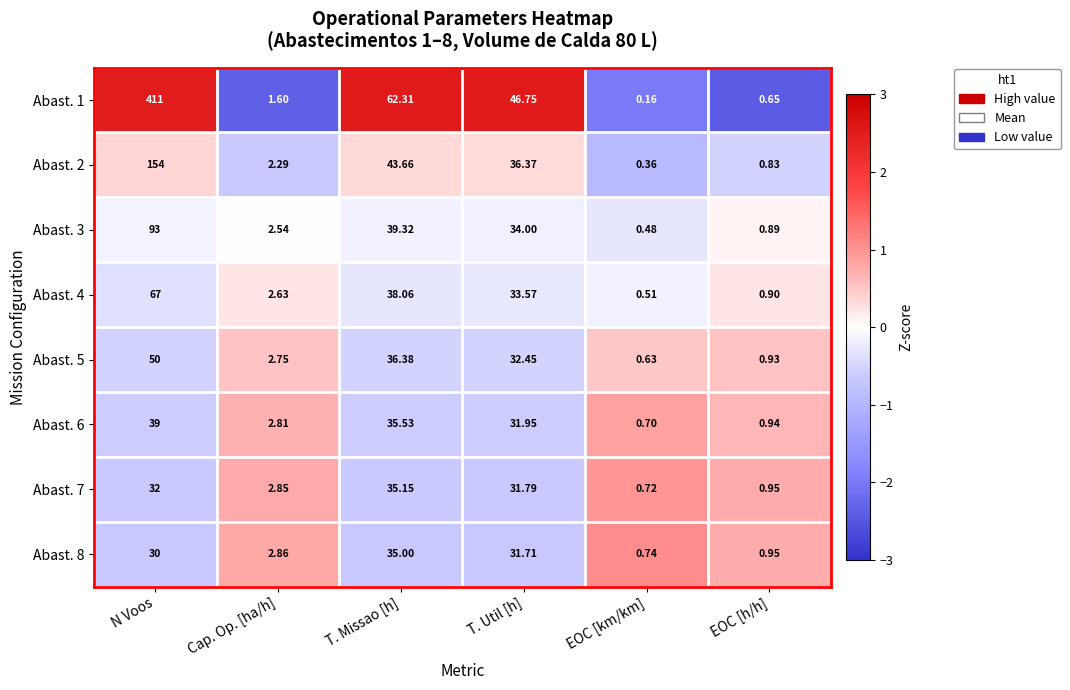

Which series has the largest range (max minus min)?

Abast. 1